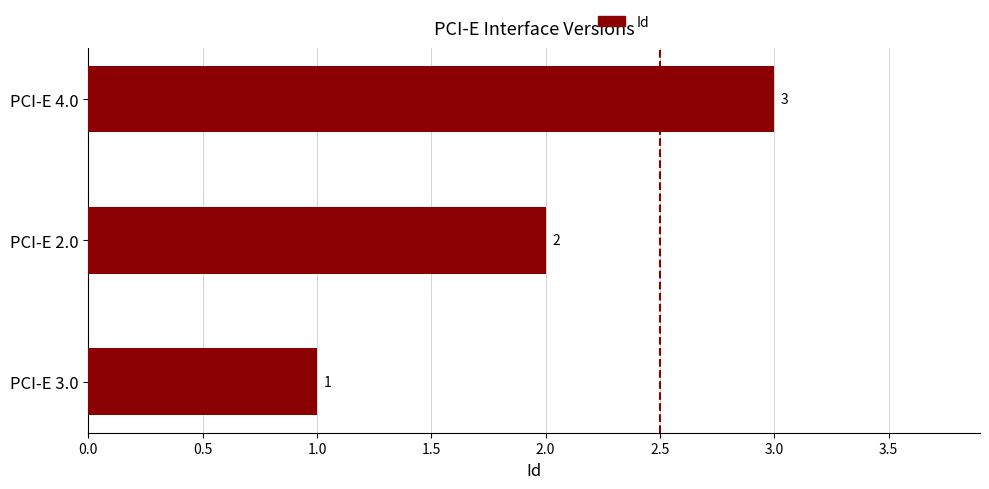

Approximately how many times larger is the value at PCI-E 3.0 compared to PCI-E 4.0?

0.3